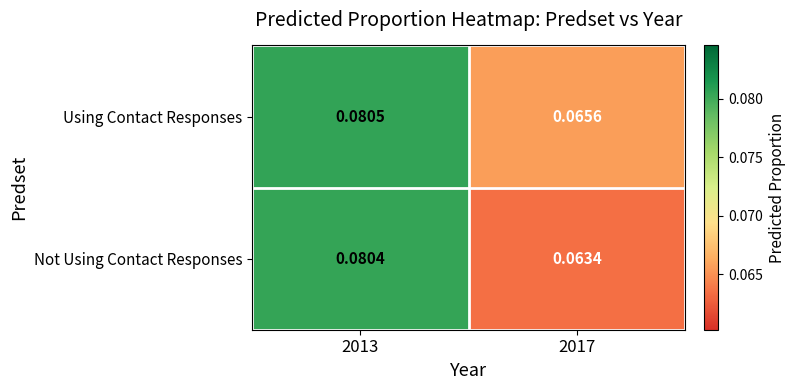

At how many categories does at least one series exceed 0?

2